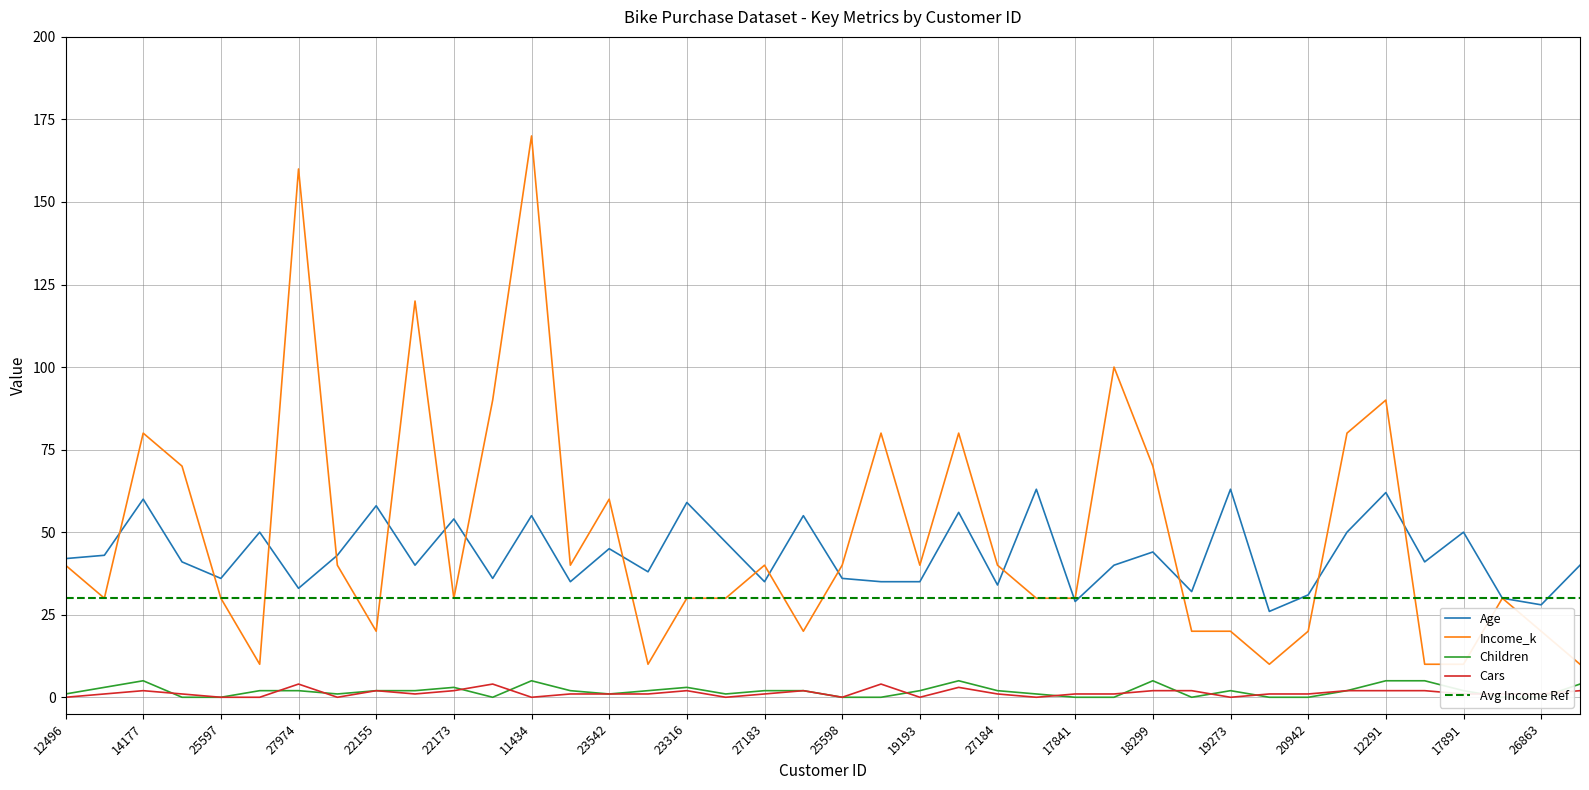

What is the difference between the second highest and minimum values in the Age series?

37